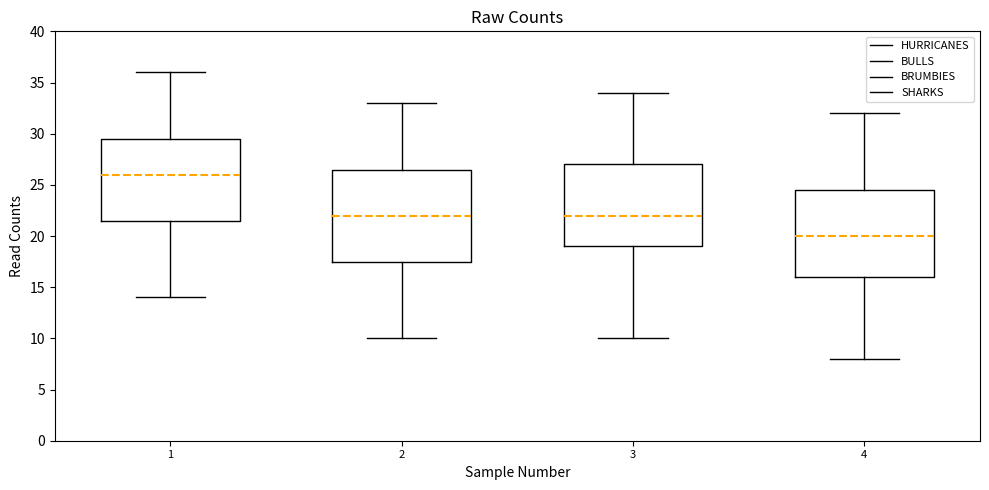

Where is the upper edge of the box at x = 2 on the y-axis? The values are not printed on the chart, so give them approximately, as read against the axis.

26.5